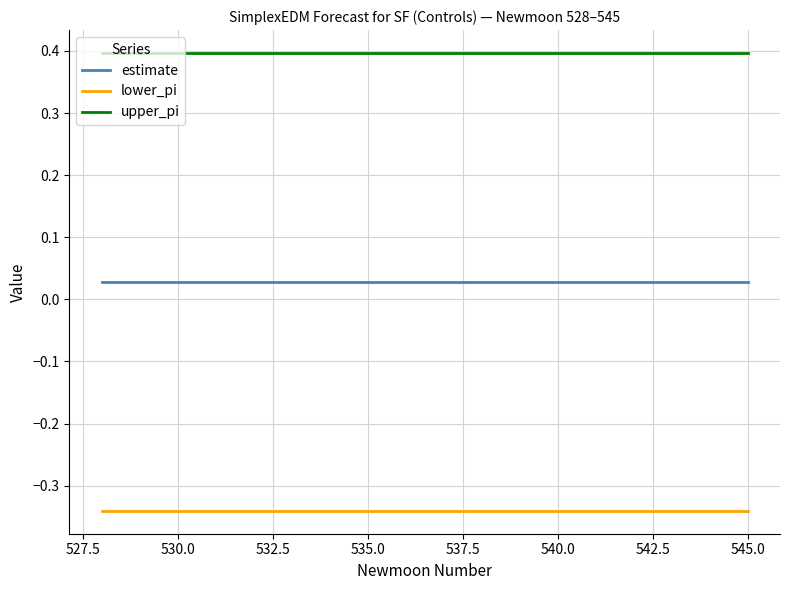

Which series has the largest total across all categories?

upper_pi